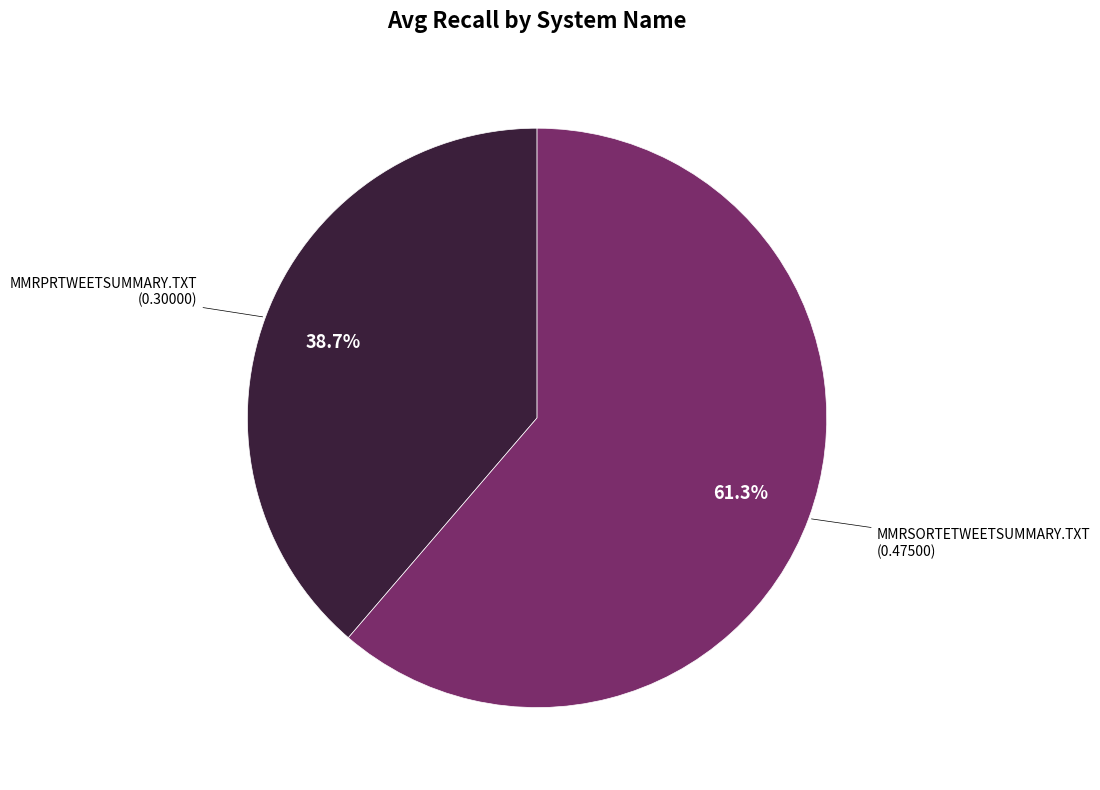

To the nearest percent, what is the average slice percentage?

50%